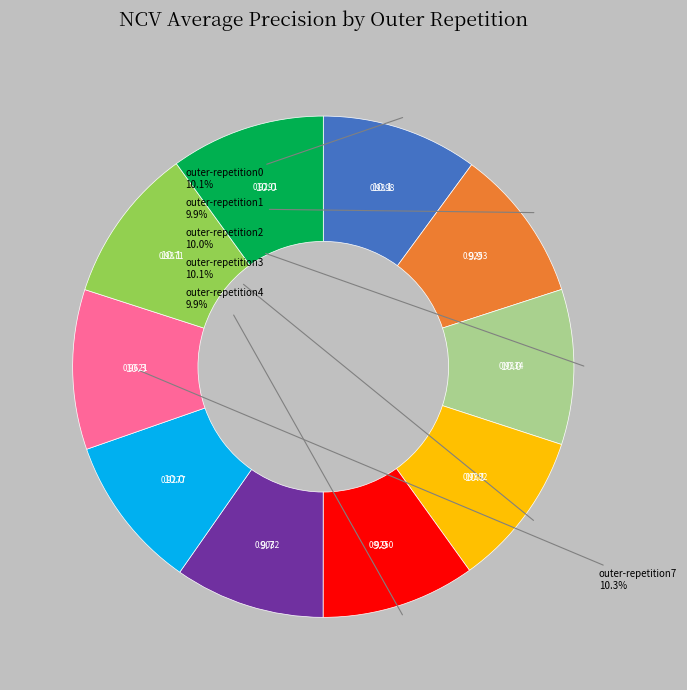

Is there a majority slice in this chart?

No